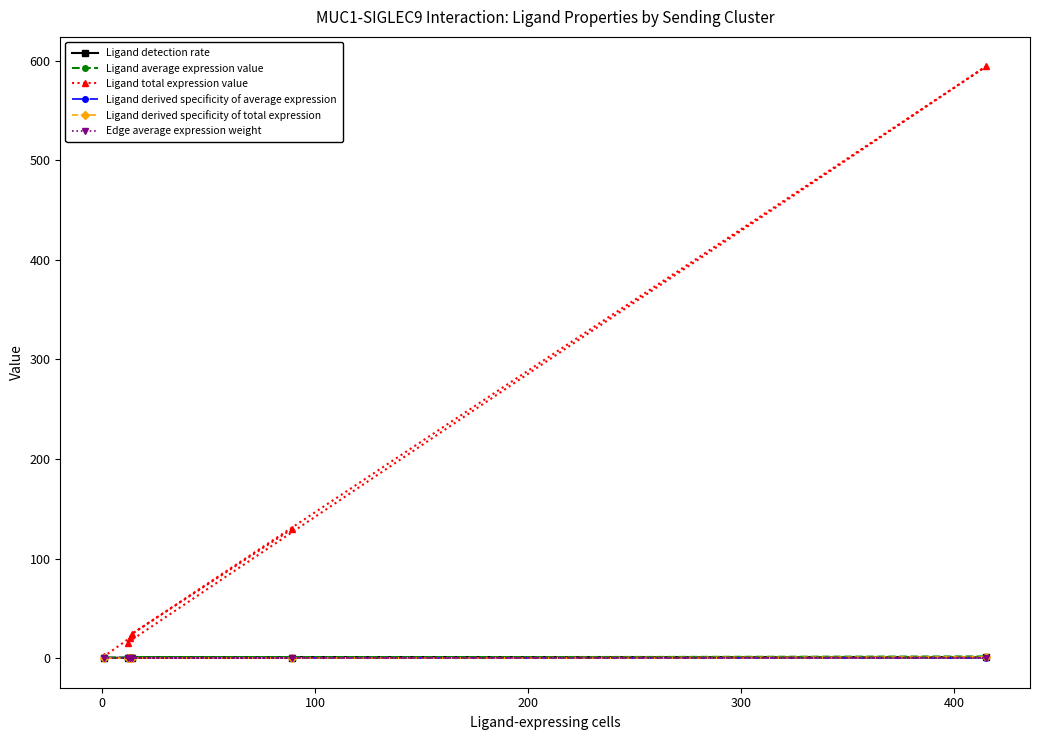

What is the maximum value shown in the chart?

594.1